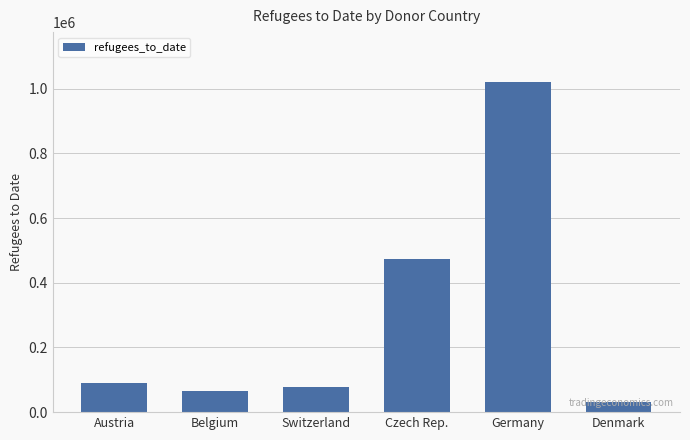

The chart shows a value of 32116 at Denmark. True or false?

True